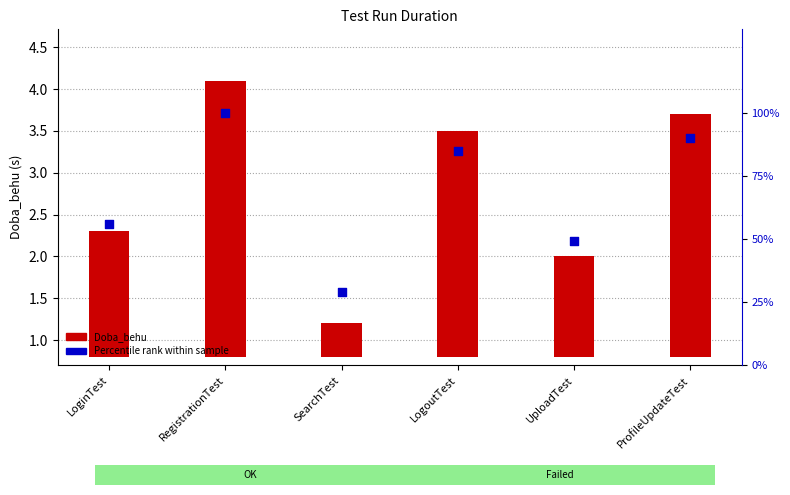

What is the total value across all series at LogoutTest?

87.7